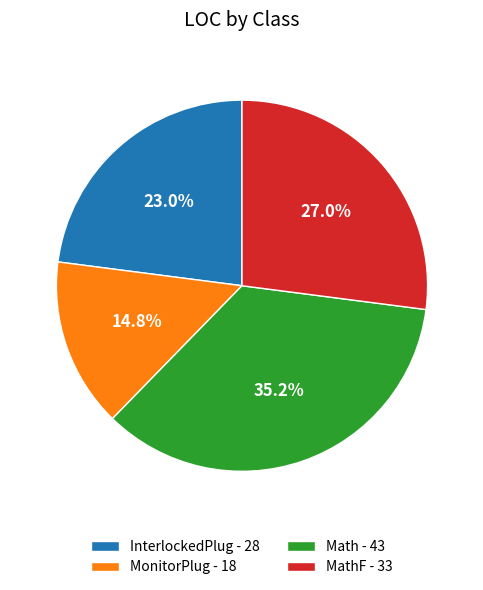

Which slice is the largest?

Math - 43